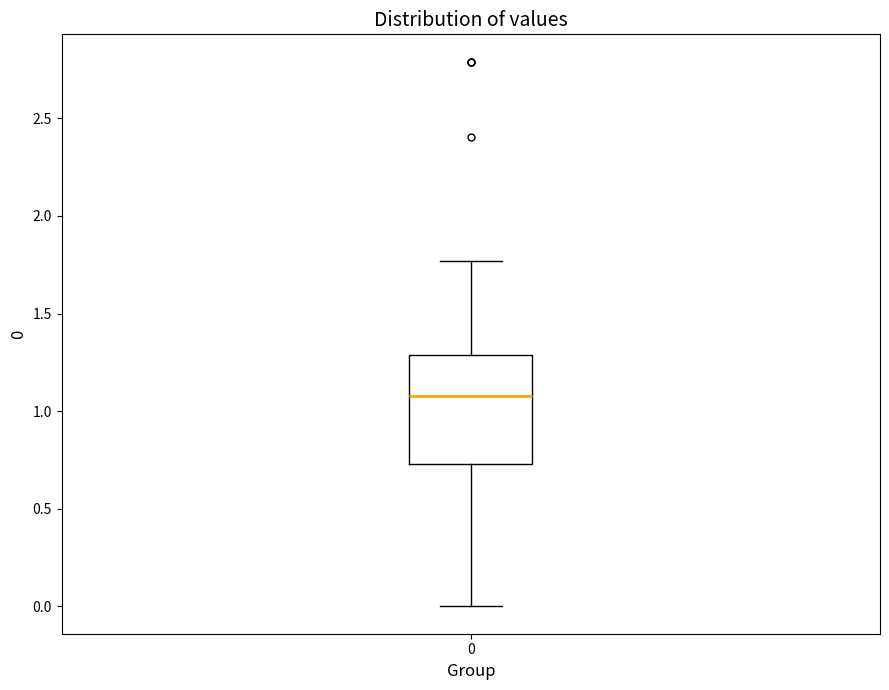

Transcribe this box plot: give where the median line is, the range the box spans, and where the two whiskers end, as read against the y-axis. The values are not printed on the chart, so give them approximately, as read against the axis.

median 1.10, box 0.75 to 1.30, whiskers 0.00 to 1.75